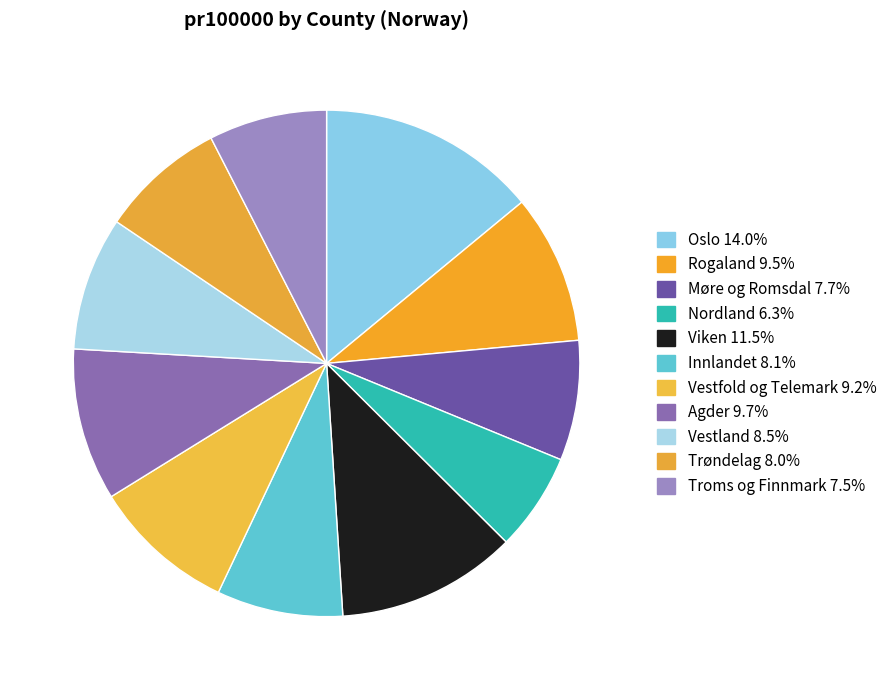

To the nearest percent, what percentage of the pie is Trøndelag?

8%